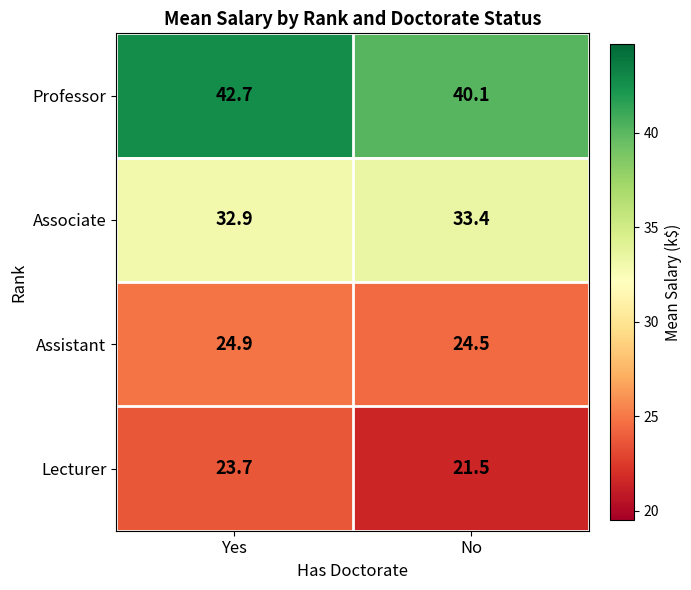

What is the average value of the Assistant series?

24.7